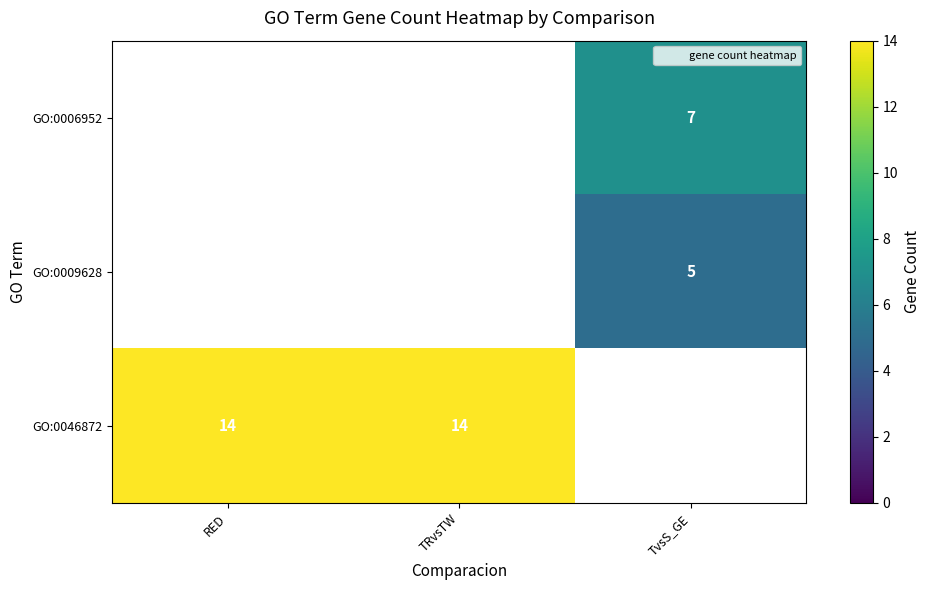

What is the greatest value displayed?

14.0